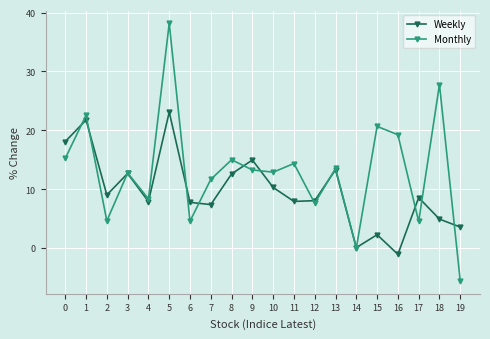

What is the value of the Weekly point at the 16th from the left?

2.3